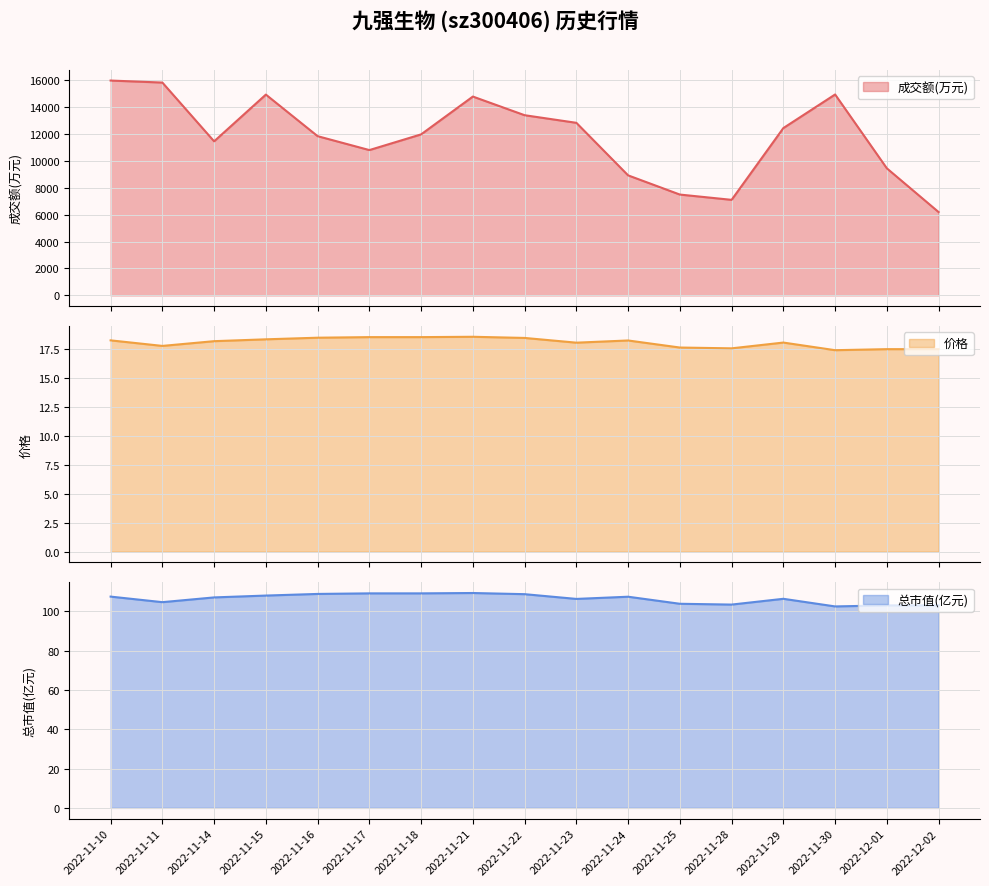

What is the label of the 13th point from the right?

2022-11-16